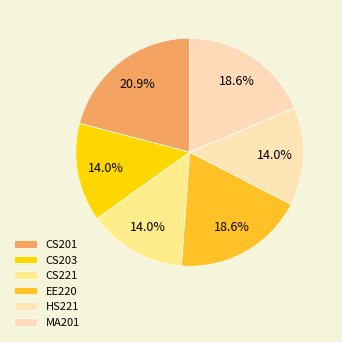

To the nearest percent, what is the difference between the largest and smallest slice percentages?

7%